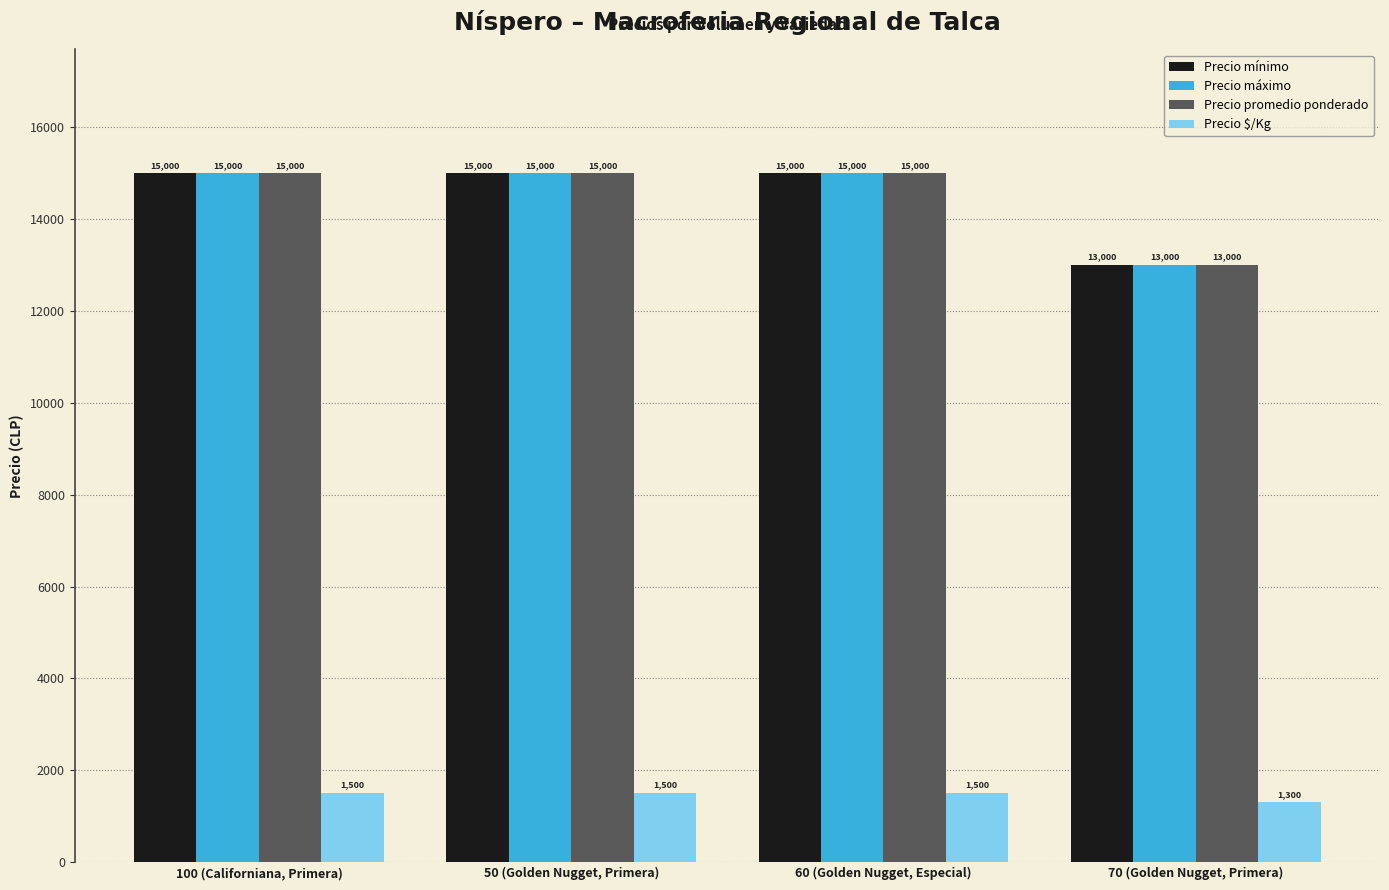

What is the difference between the highest and lowest values at 100 (Californiana, Primera)?

13500